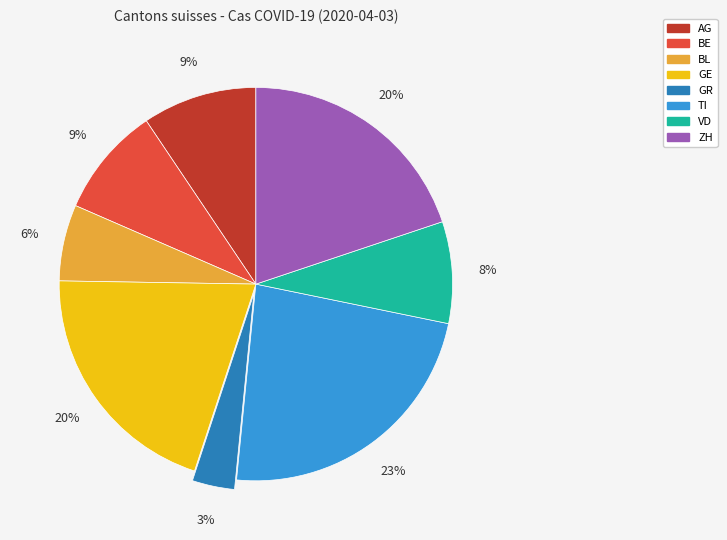

Does any single category account for the majority?

No